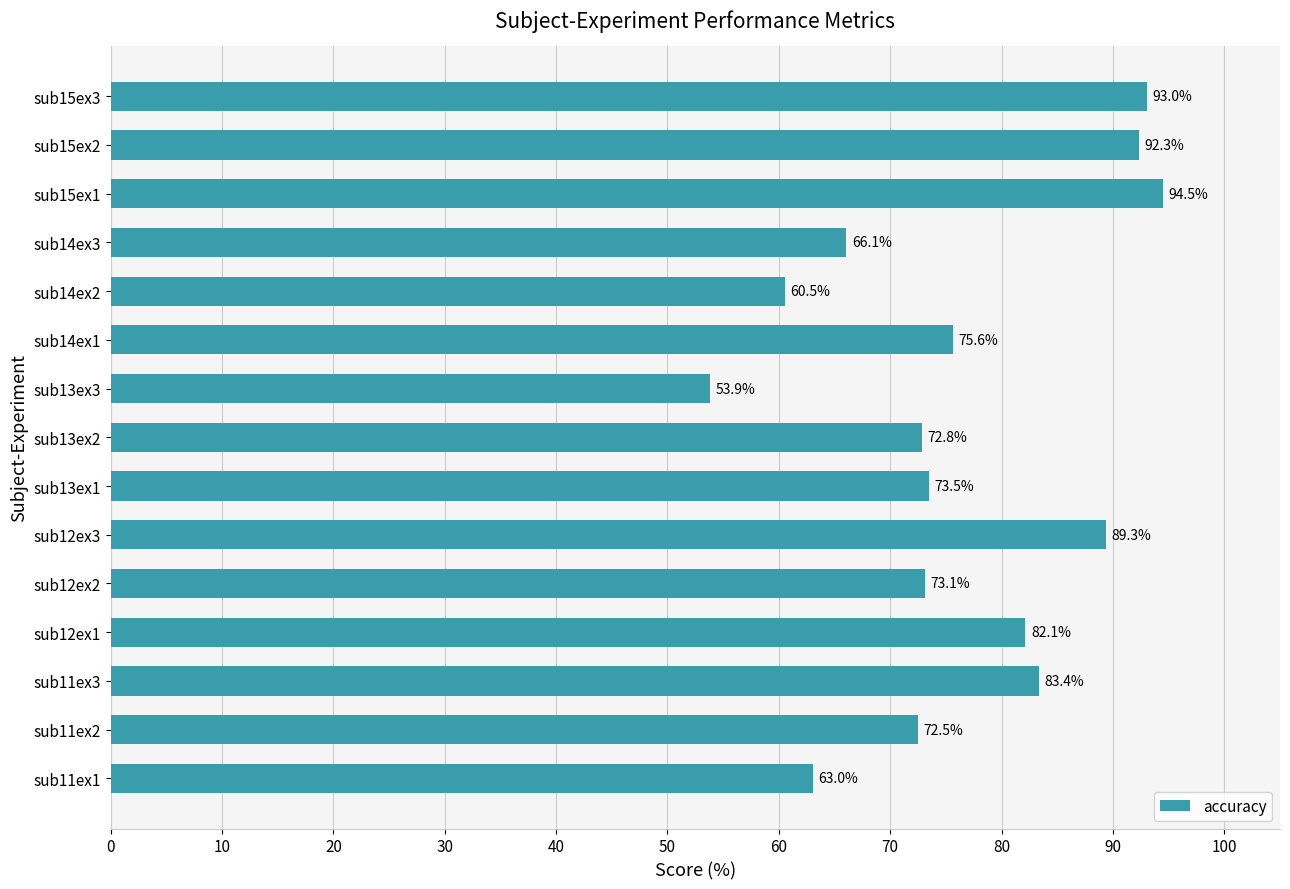

At which label is the value closest to 74?

sub13ex1